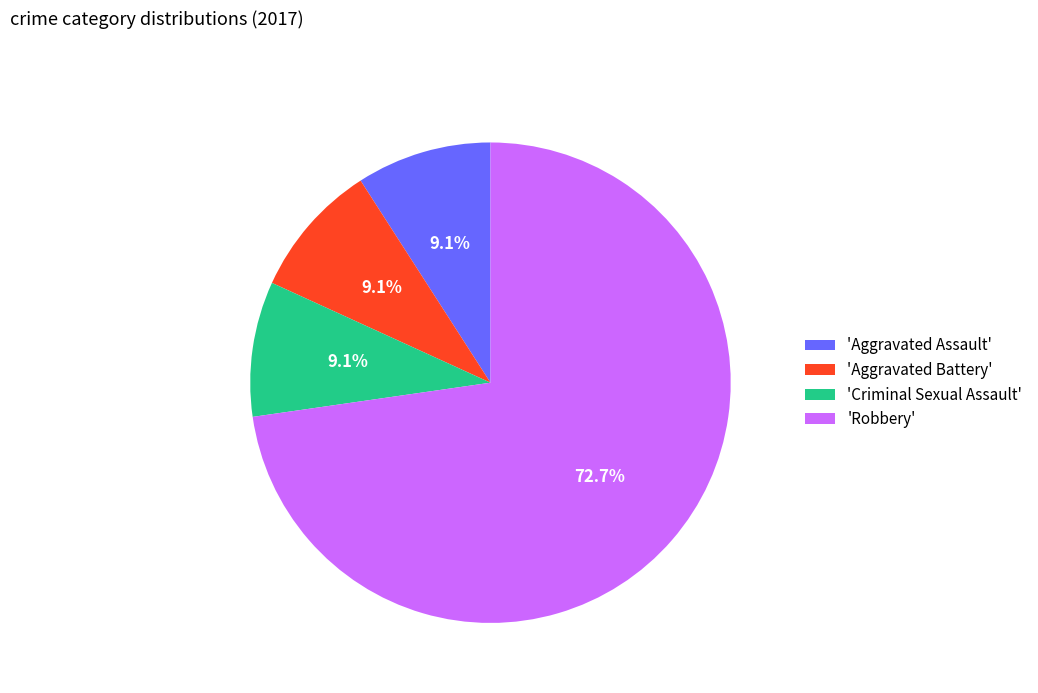

To the nearest percent, what is the difference between the largest and smallest slice percentages?

64%